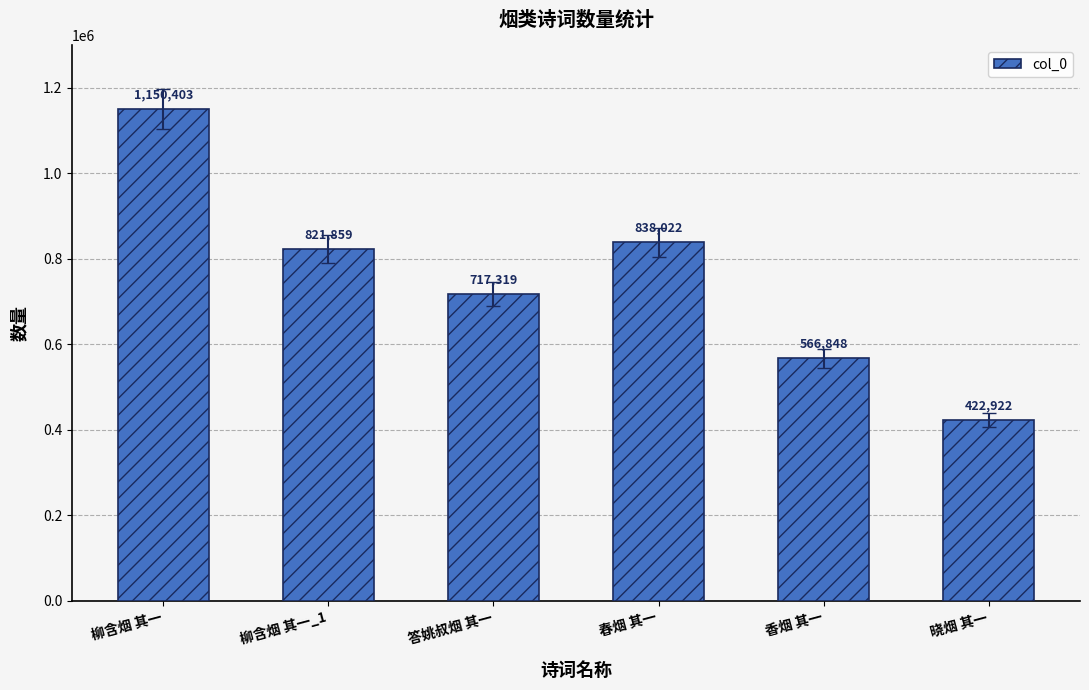

What is the label of the 1st bar from the left?

柳含烟 其一